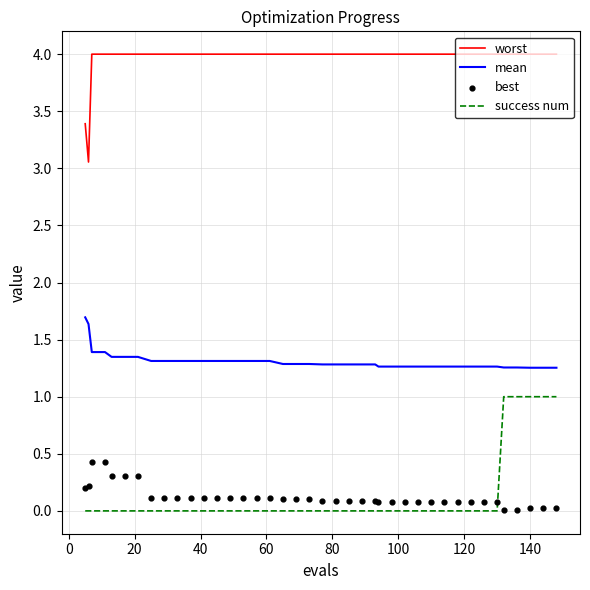

Which series reaches the minimum Y coordinate?

success num